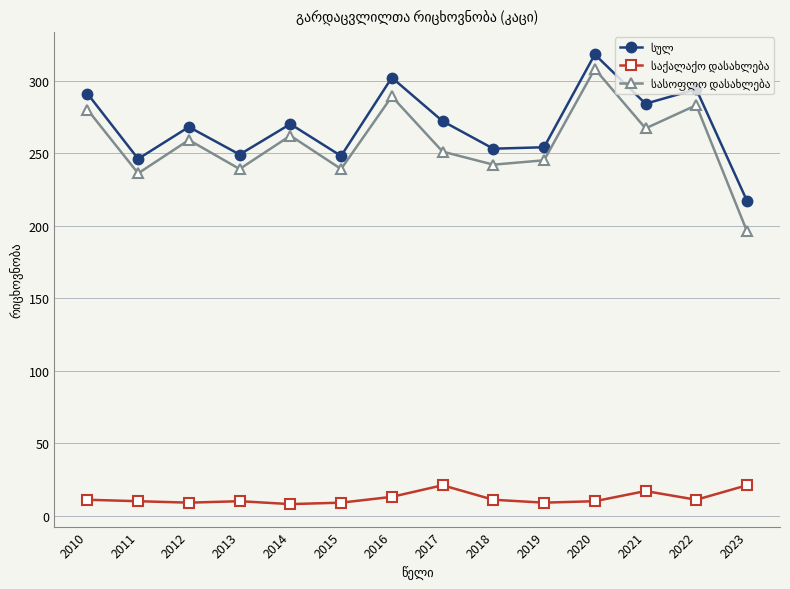

What is the maximum value shown in the chart?

318